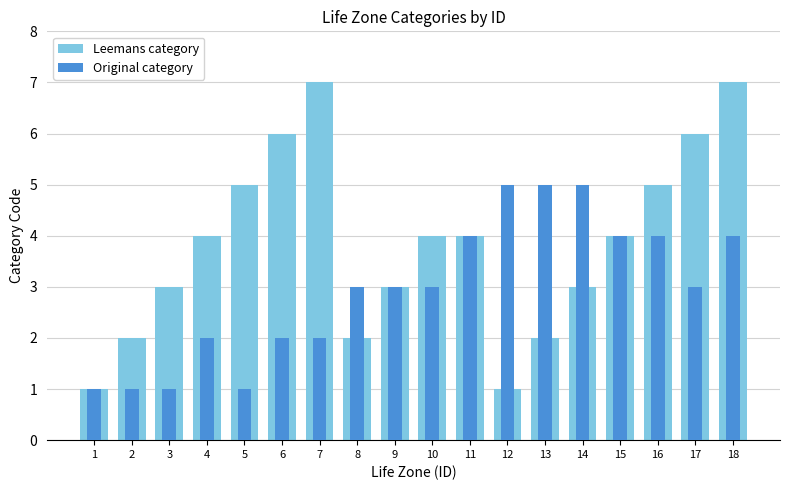

Which category has the highest value in the Leemans category series?

7